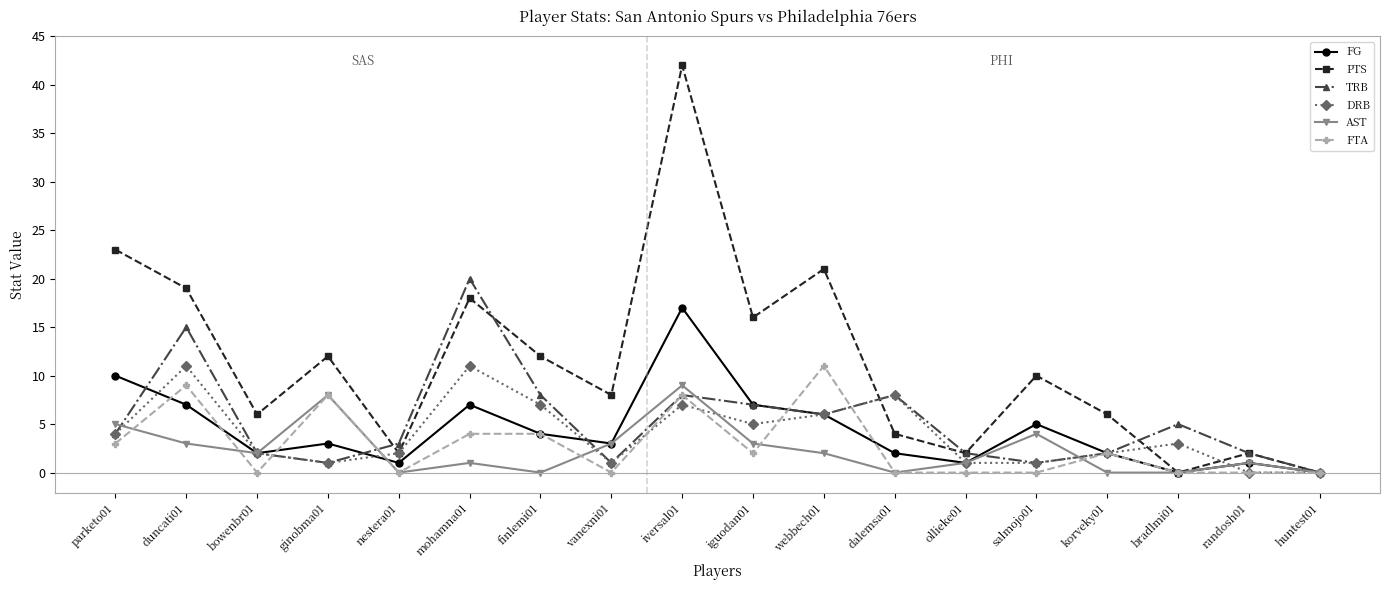

Which series has the largest range (max minus min)?

PTS